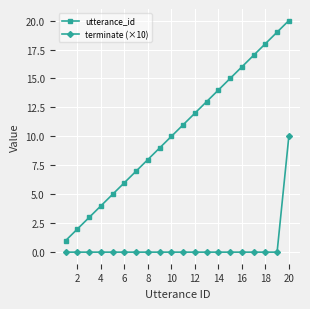

Rank the series by their average value, from lowest to highest.

terminate (×10), utterance_id